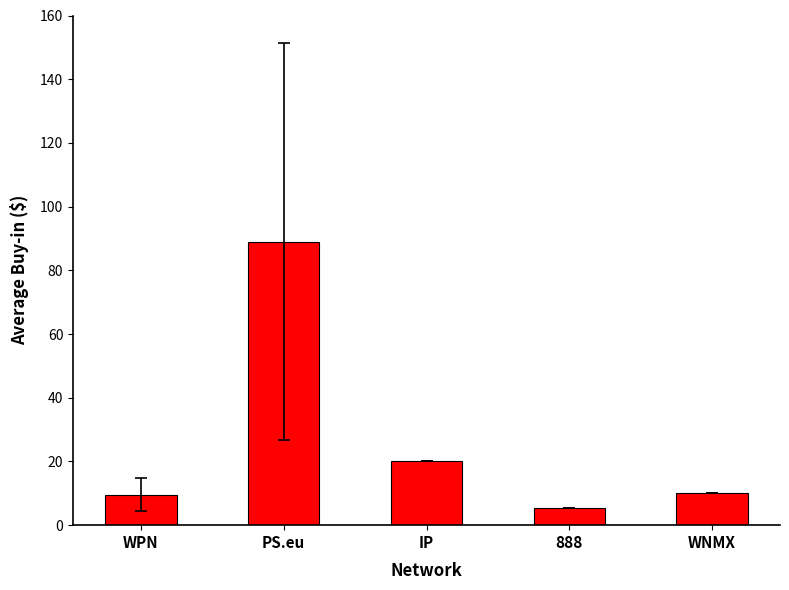

Count the number of categories in the chart.

5